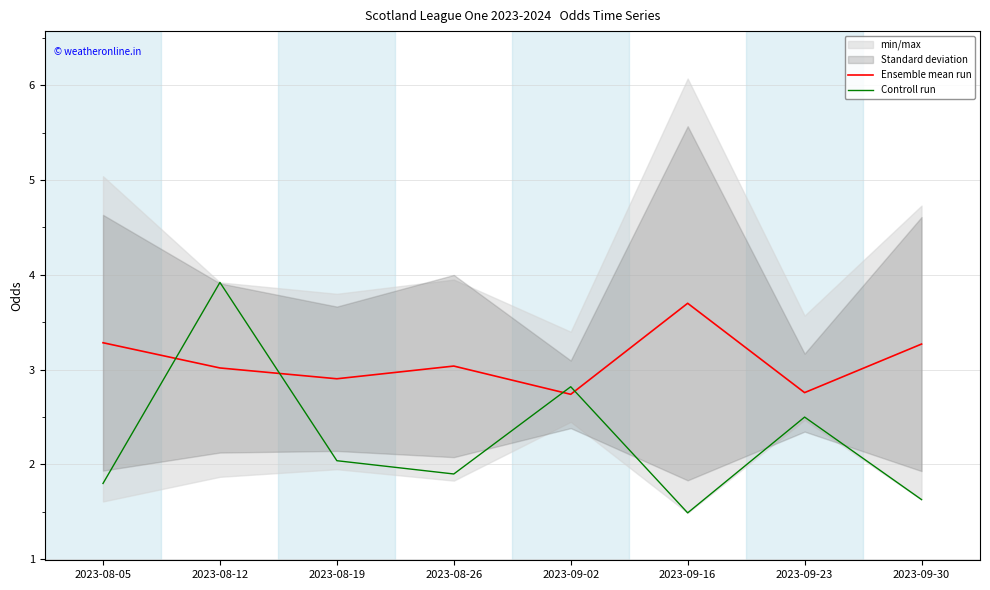

At which category does Ensemble mean run reach its first local valley?

2023-08-19